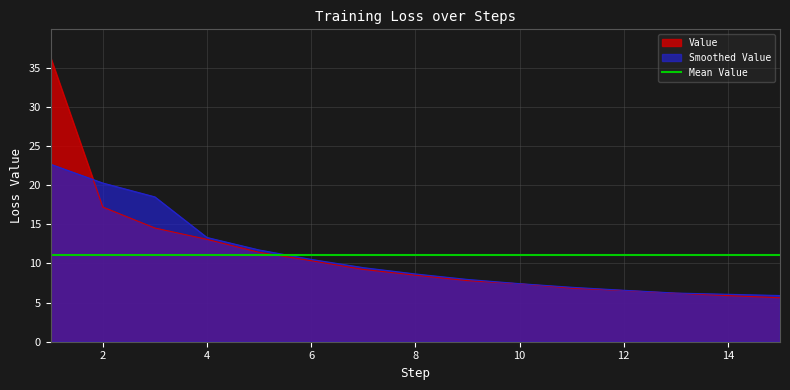

Which label corresponds to the largest value in the chart?

1